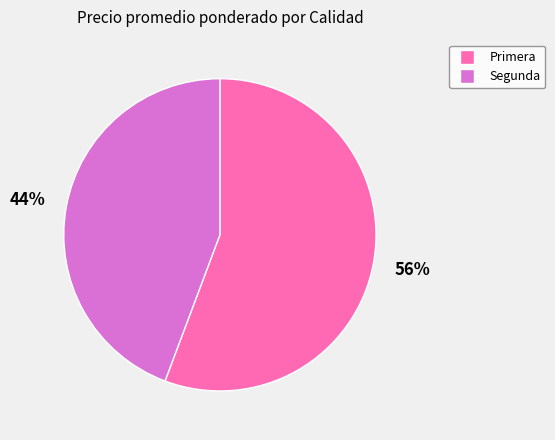

Do Segunda and Primera together represent more than half of the pie?

Yes